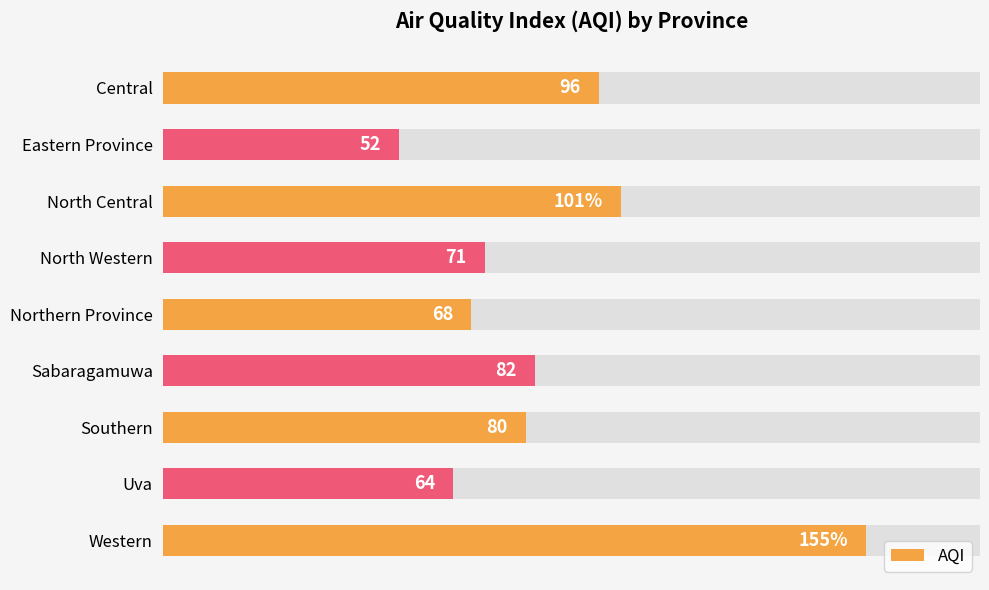

What is the average value?

85